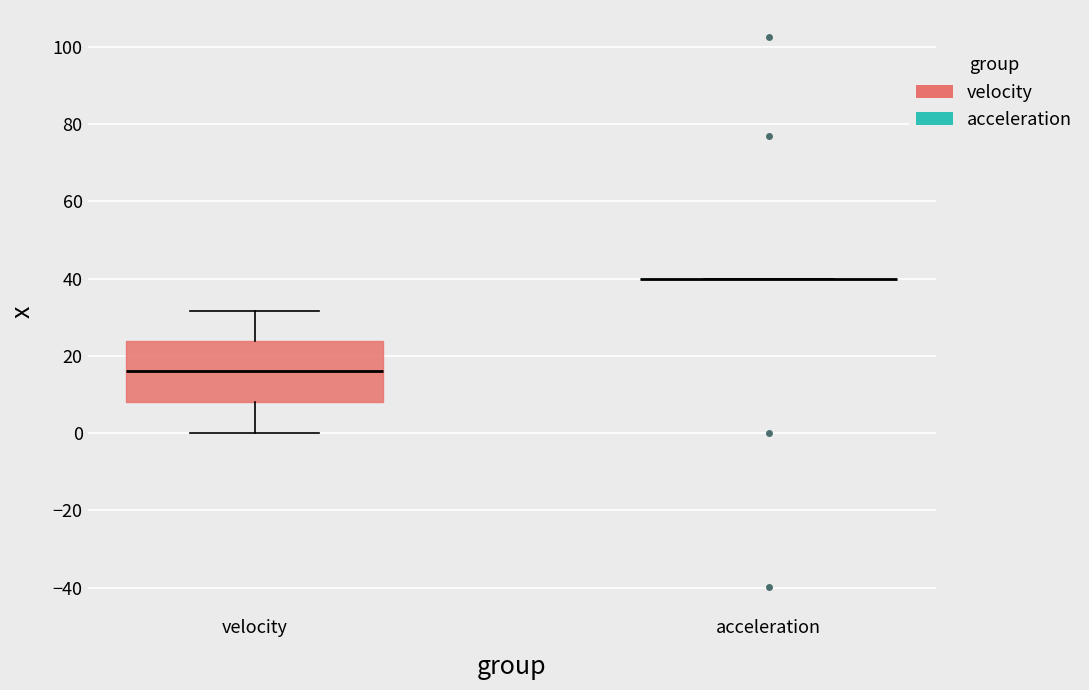

Where is the lower edge of the box for velocity on the y-axis? The values are not printed on the chart, so give them approximately, as read against the axis.

8